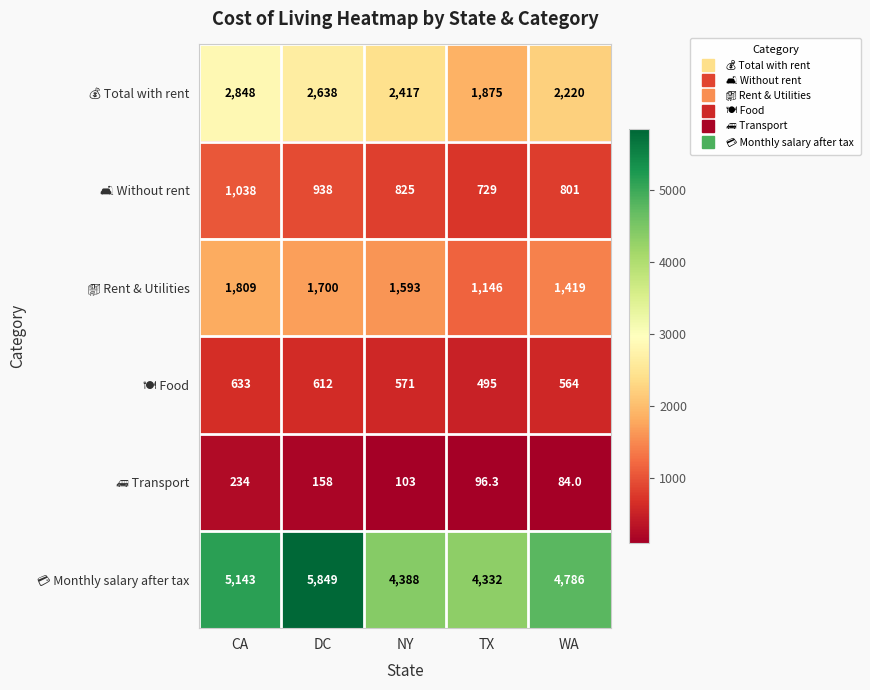

What is the total value across all series at WA?

9874.0